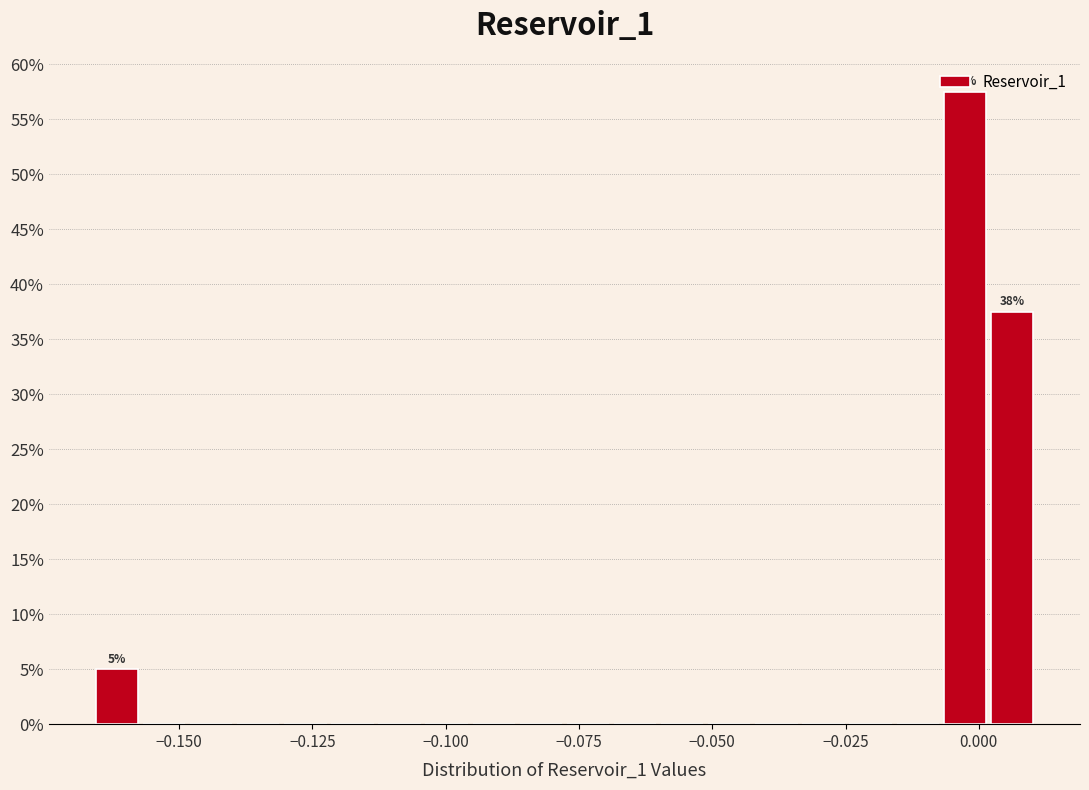

Read against the x-axis, roughly where is the centre of the tallest bar?

-0.005